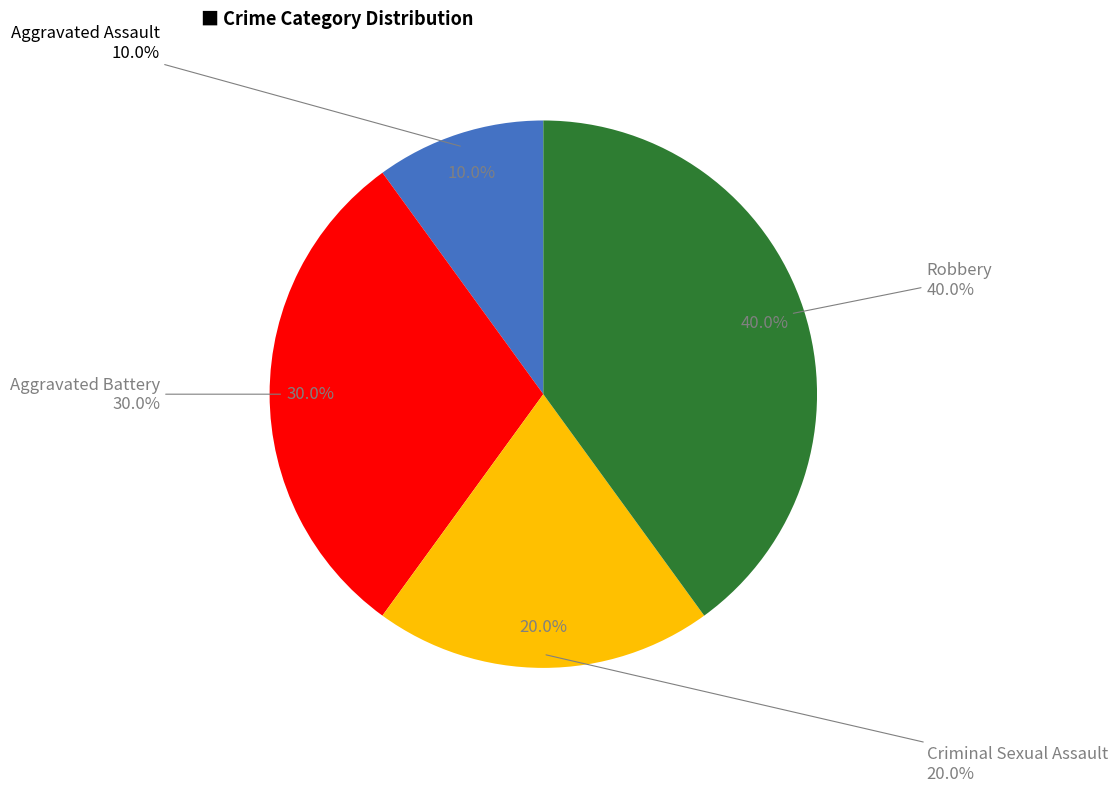

How many slices are in this pie chart?

4